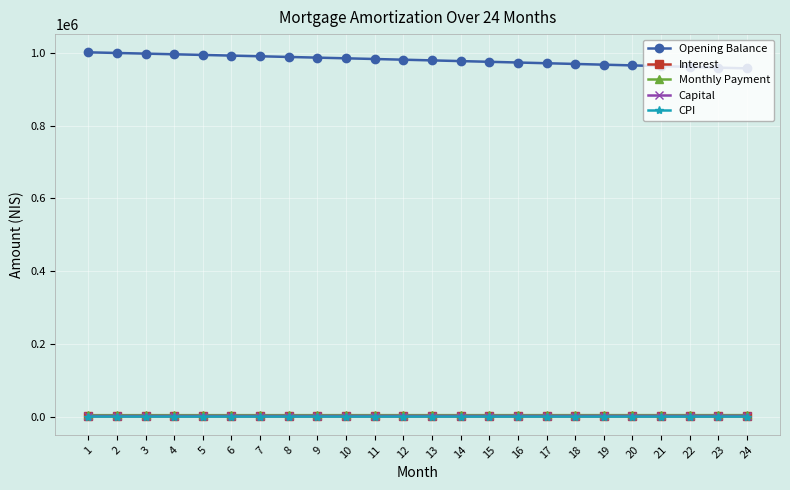

True or false: CPI and Opening Balance intersect in this chart.

False